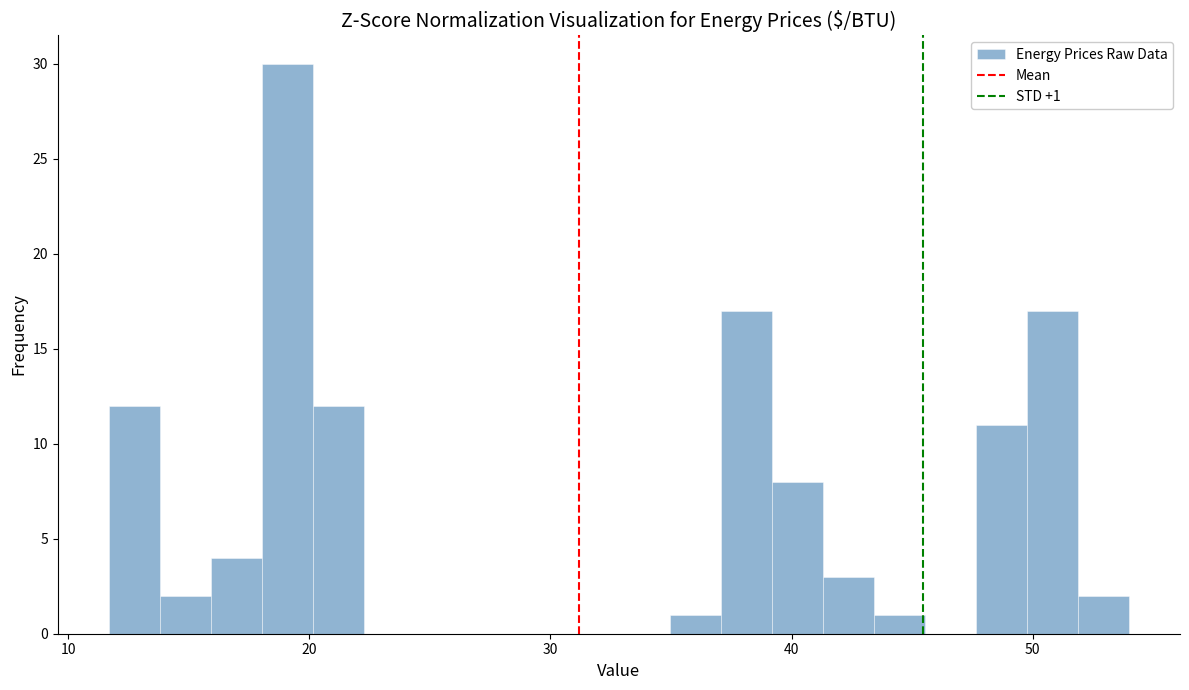

Around what value on the x-axis is the tallest bar? Give the approximate position of its centre, as read against the axis.

19